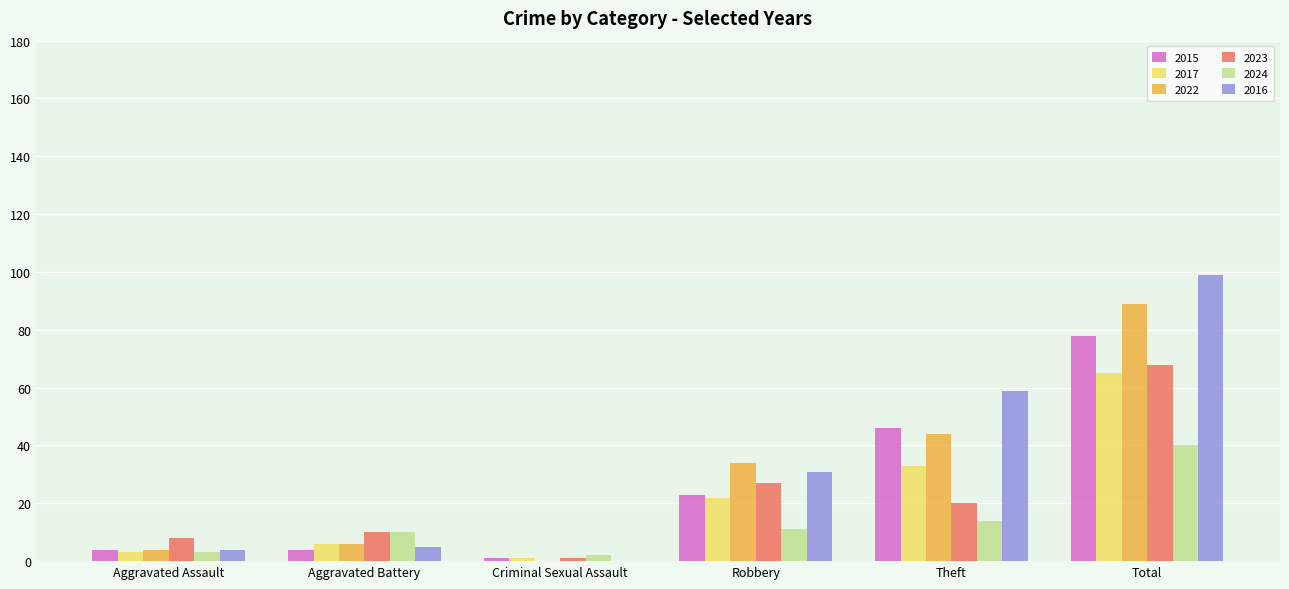

Reading right to left, extract all data points from this chart.

2015: 78	46	23	1	4	4
2017: 65	33	22	1	6	3
2022: 89	44	34	0	6	4
2023: 68	20	27	1	10	8
2024: 40	14	11	2	10	3
2016: 99	59	31	0	5	4